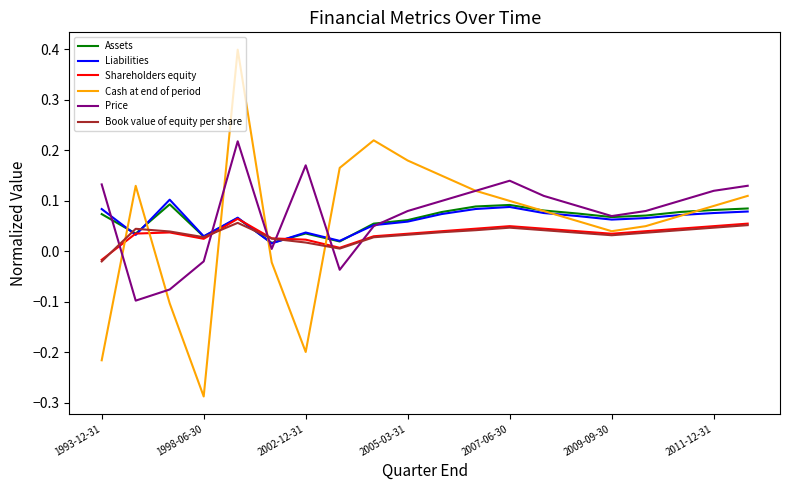

Which series has the widest spread of values?

Cash at end of period